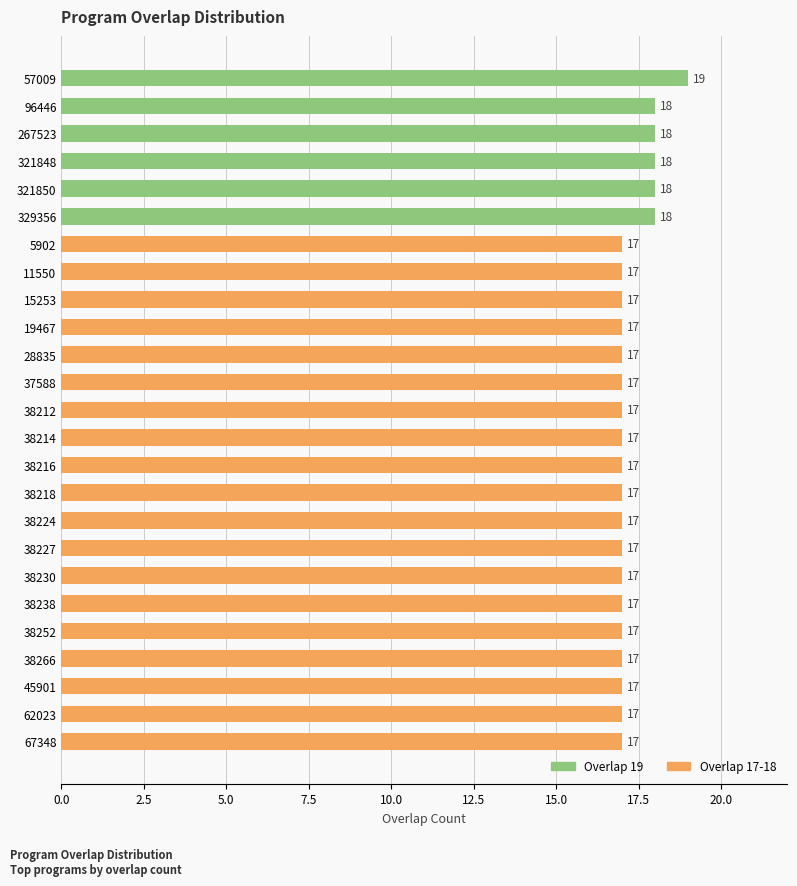

Count the number of data series in this chart.

1